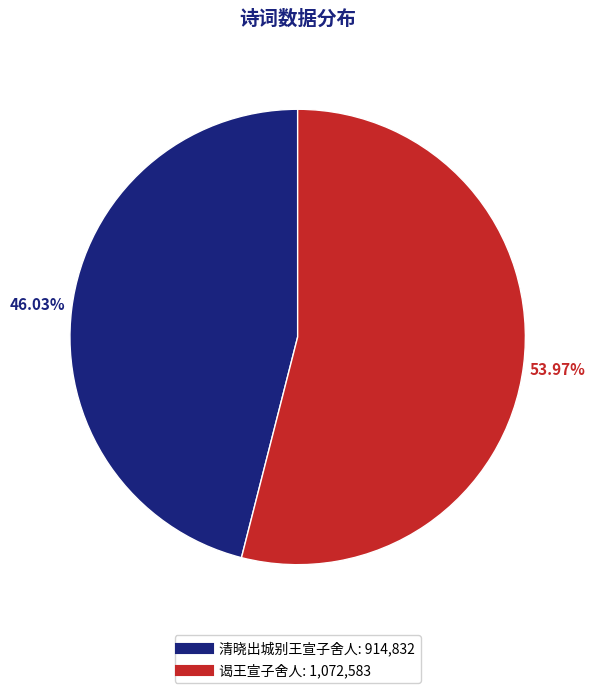

Which has a higher value, 清晓出城别王宣子舍人 or 谒王宣子舍人?

谒王宣子舍人